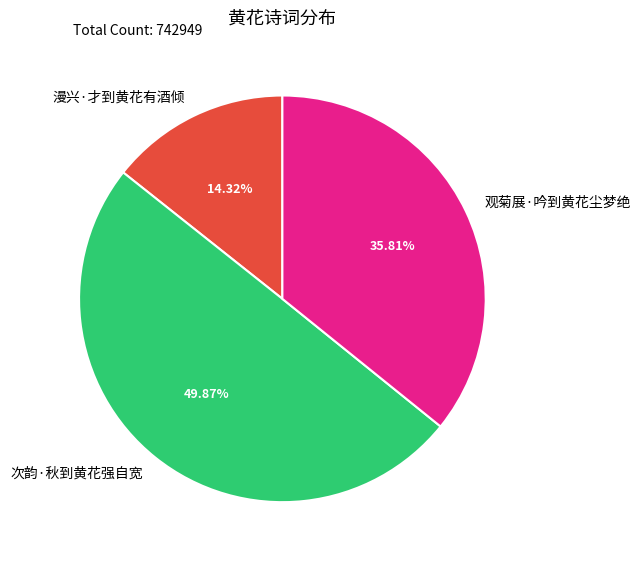

How many segments does this pie chart have?

3